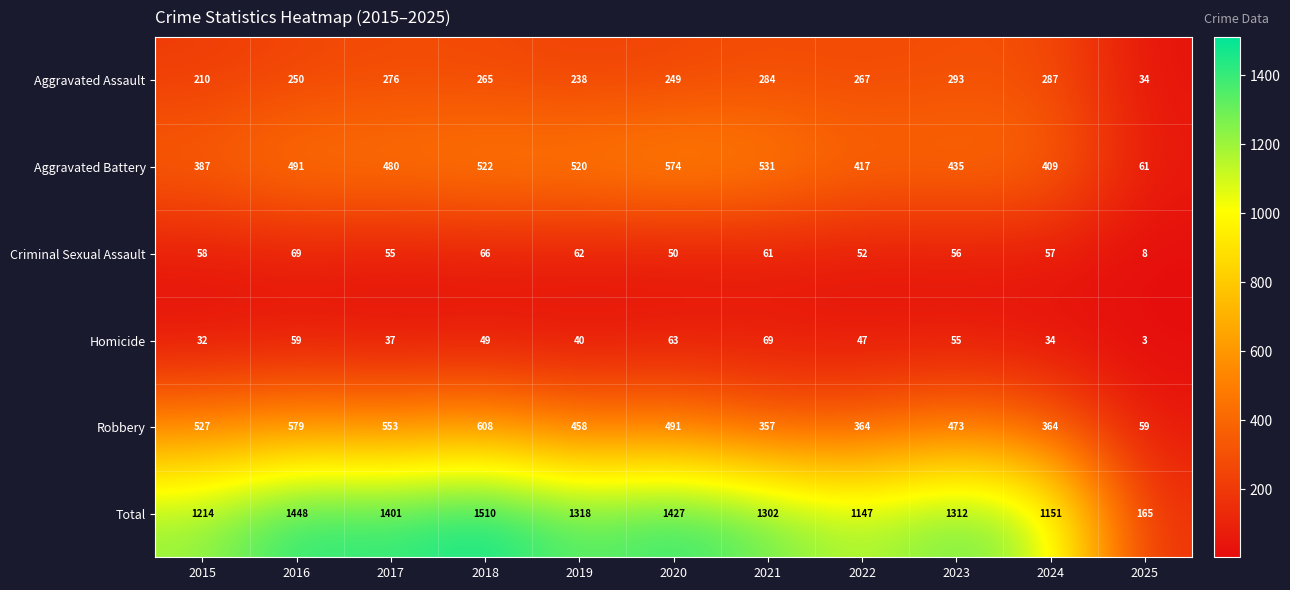

The Total series shows 1318 at 2019. True or false?

True